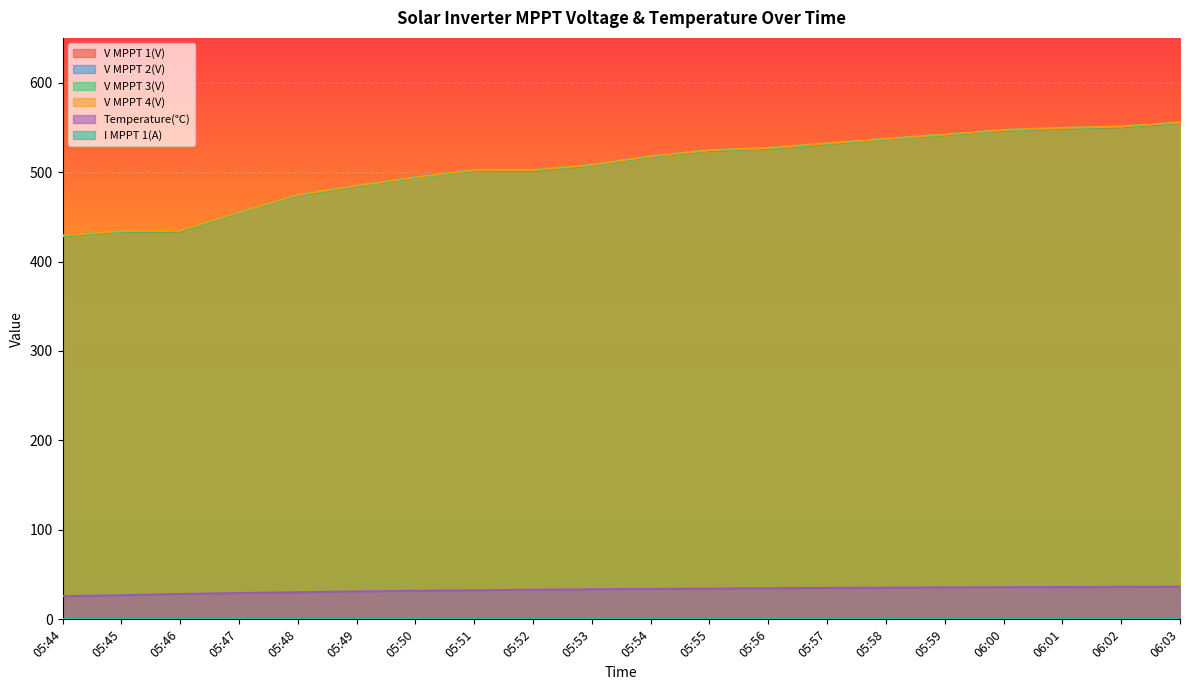

Which category has the lowest value in the V MPPT 2(V) series?

05:44